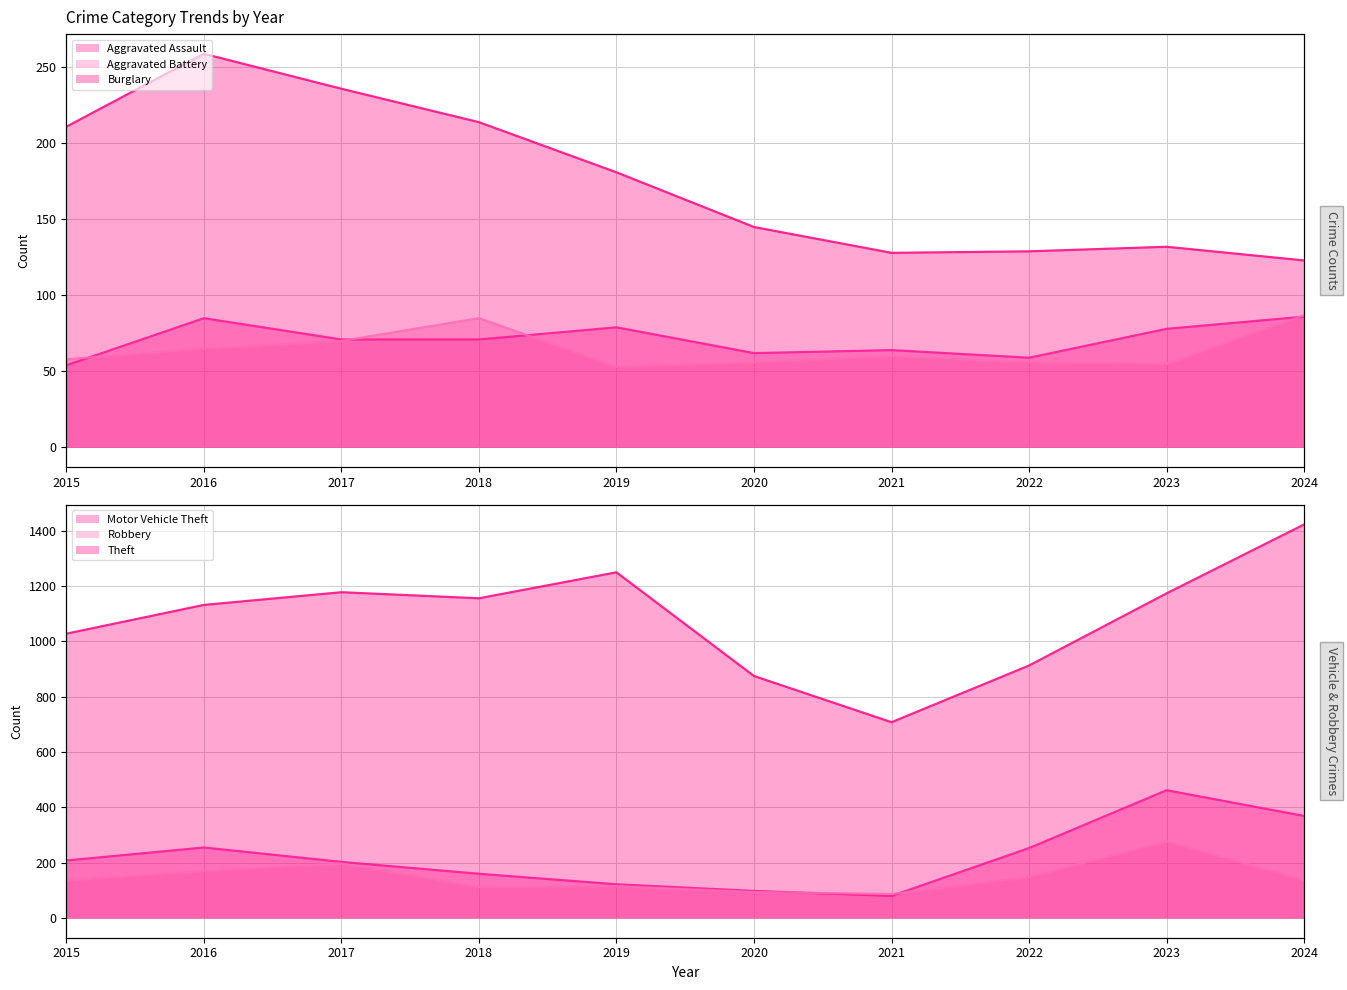

What is the difference between the second highest and minimum values in the Aggravated Battery (line) series?

32